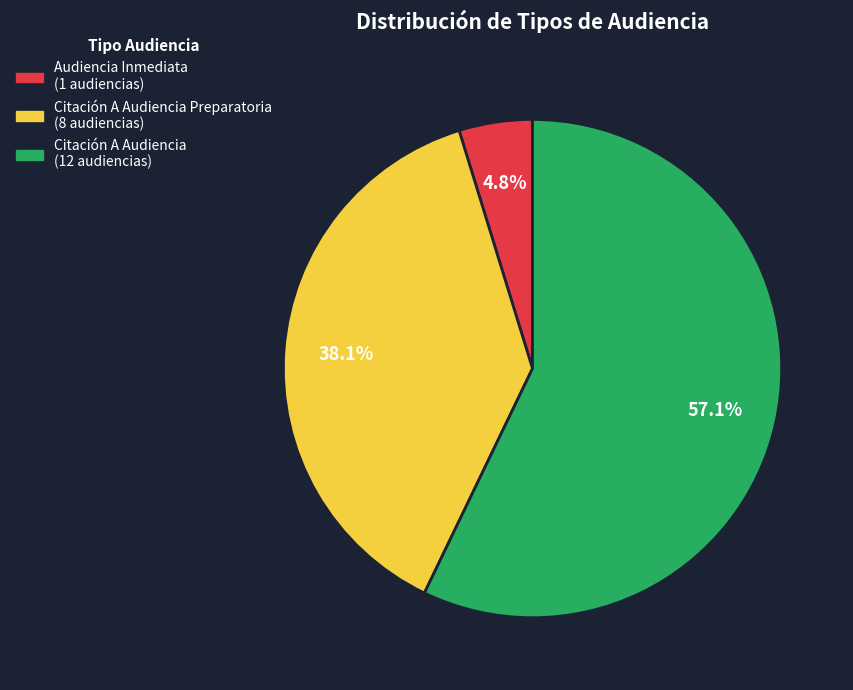

Is there a majority slice in this chart?

Yes